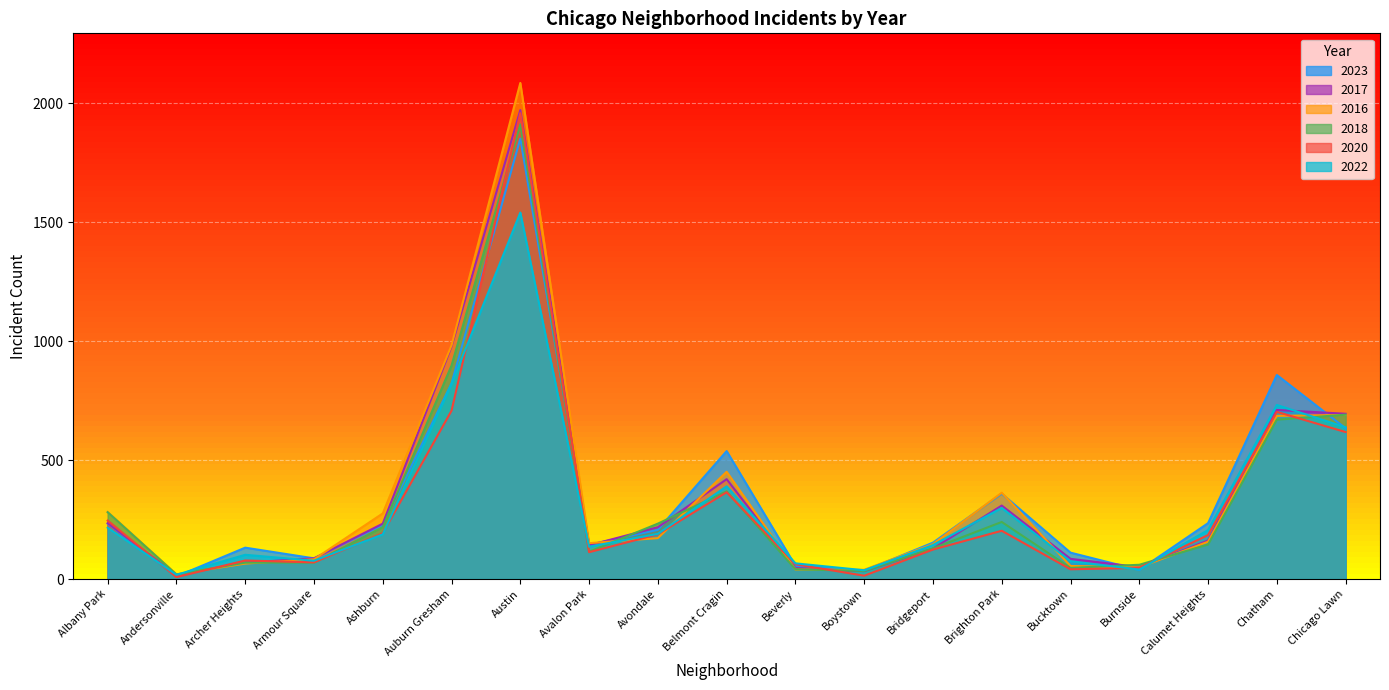

What is the label of the 9th point from the left?

Avondale